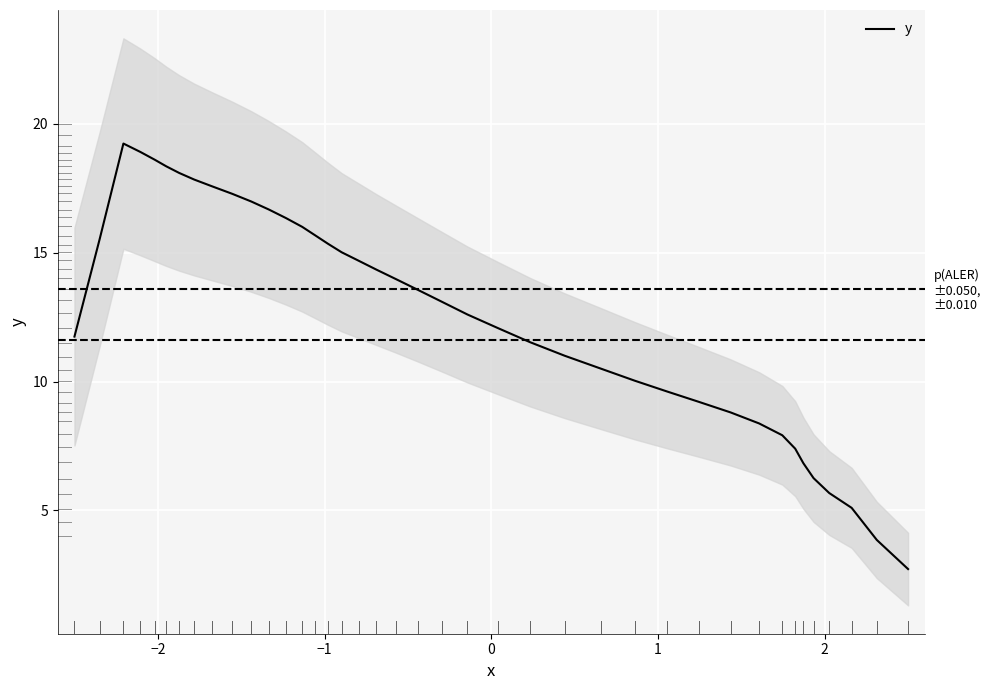

What is the greatest value displayed?

19.2